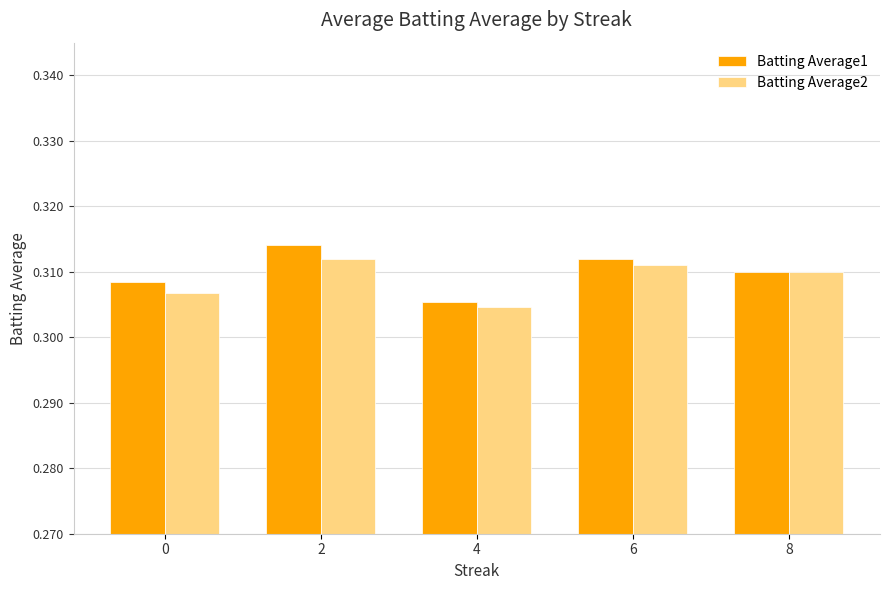

What is the sum of the Batting Average2 values at 4 and 2?

0.6